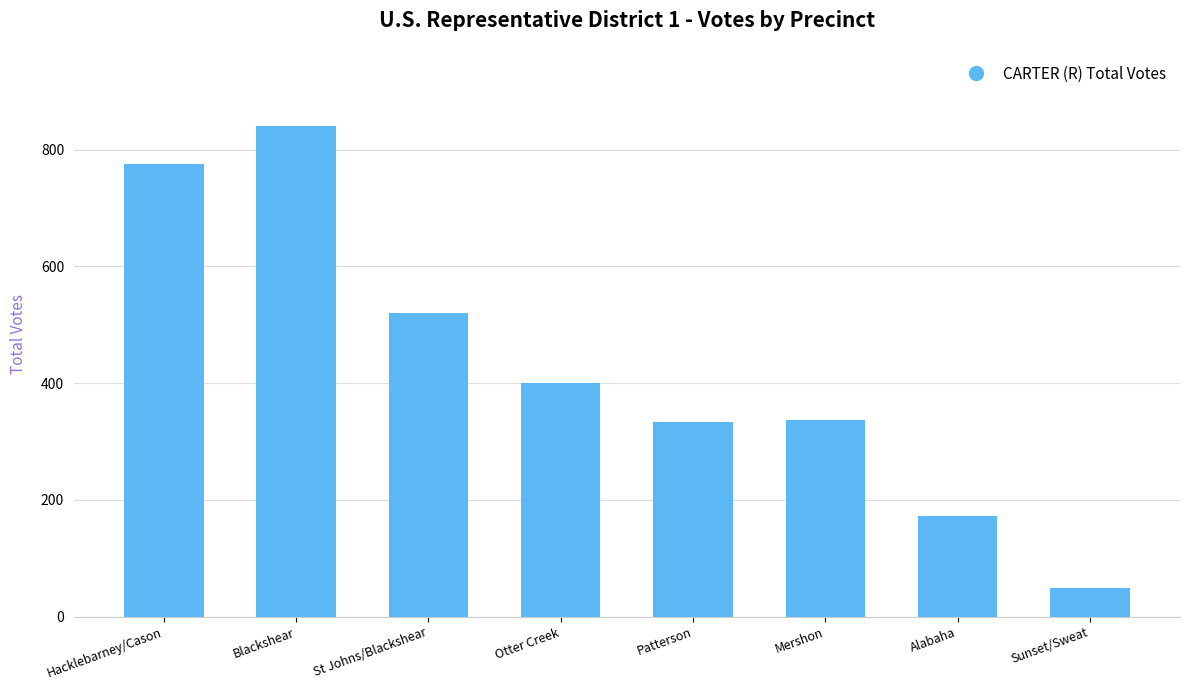

What is the change in value from Mershon to Alabaha?

-163